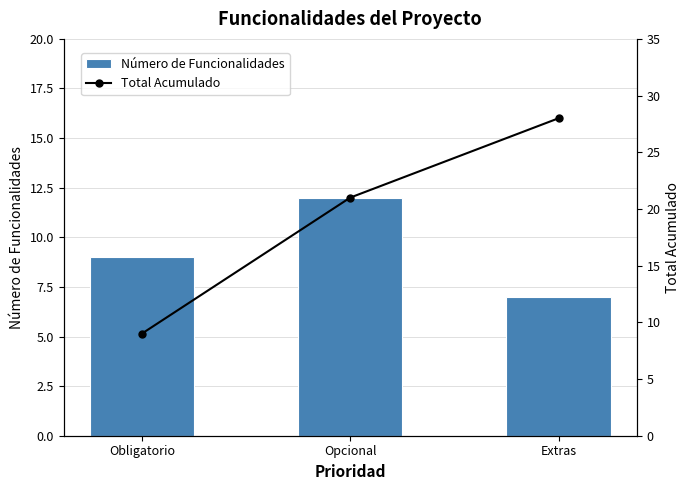

Which series has the largest range (max minus min)?

Total Acumulado